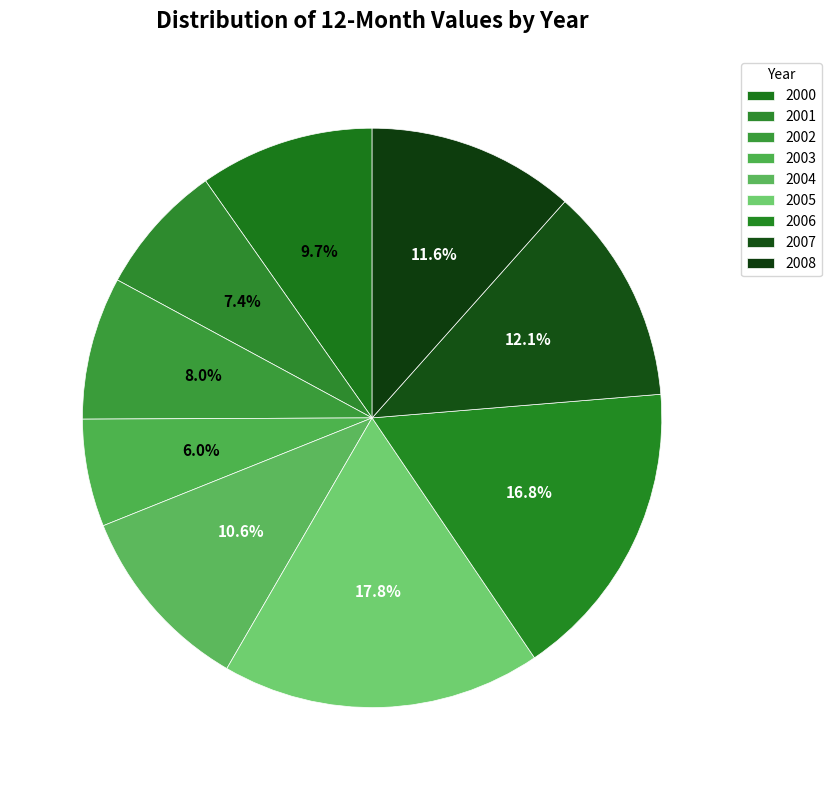

What is the largest slice in the pie chart?

2005